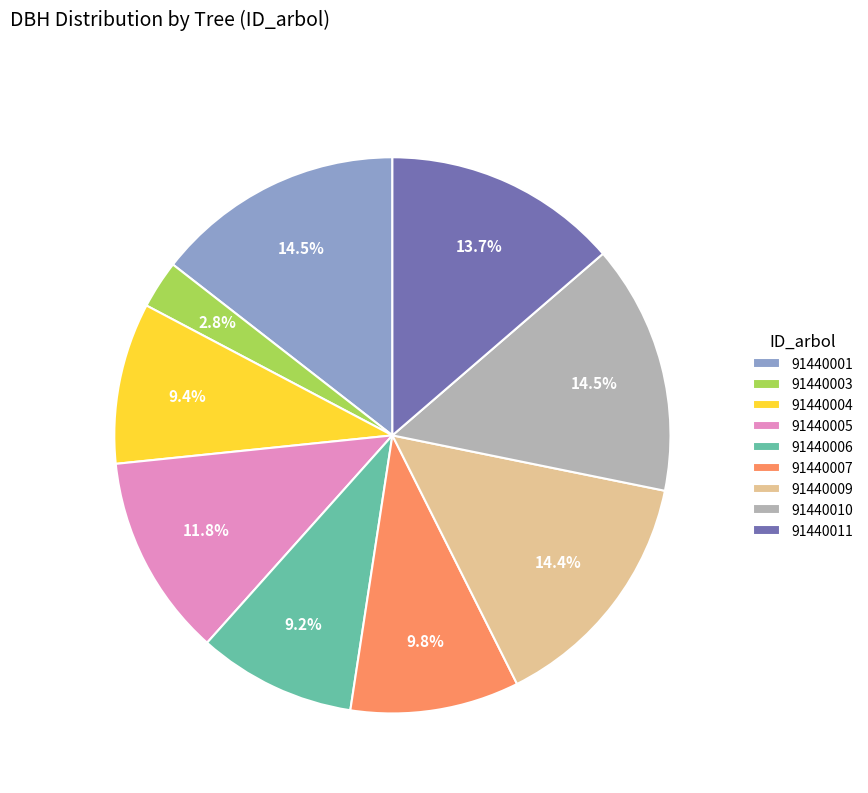

Does 91440006 account for over 50% of the chart?

No